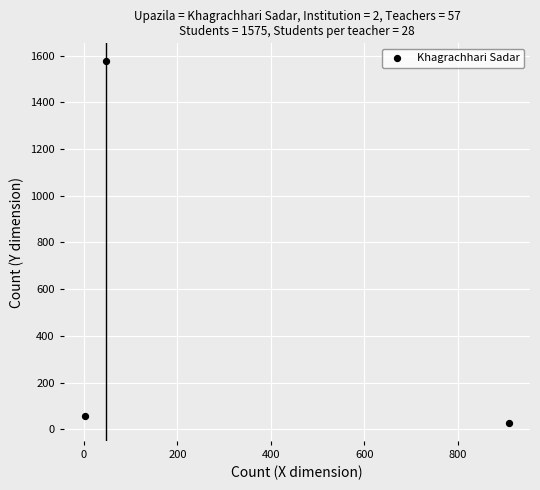

What Y value in the scatter plot is closest to 801?

57